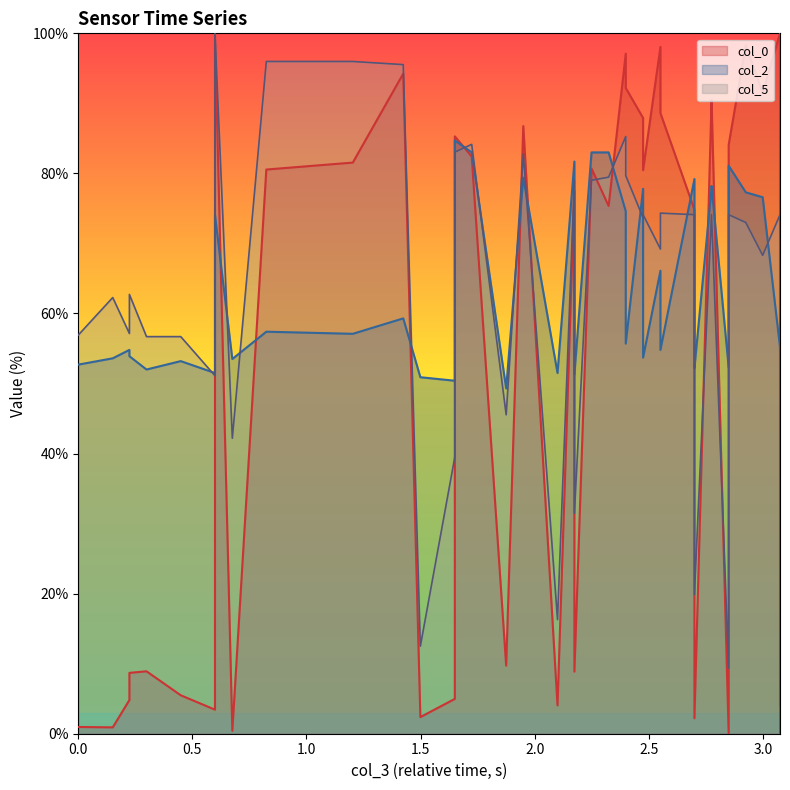

Is the value of col_0 at 39 greater than the value of col_5 at 23?

No